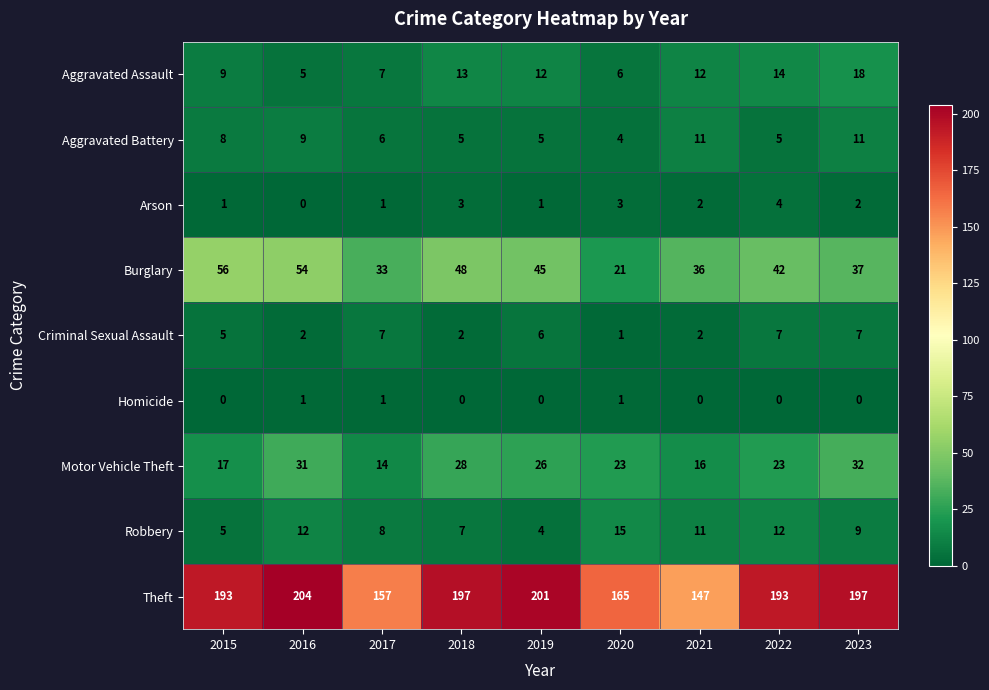

Rank the series by their maximum value, from lowest to highest.

Homicide, Arson, Criminal Sexual Assault, Aggravated Battery, Robbery, Aggravated Assault, Motor Vehicle Theft, Burglary, Theft